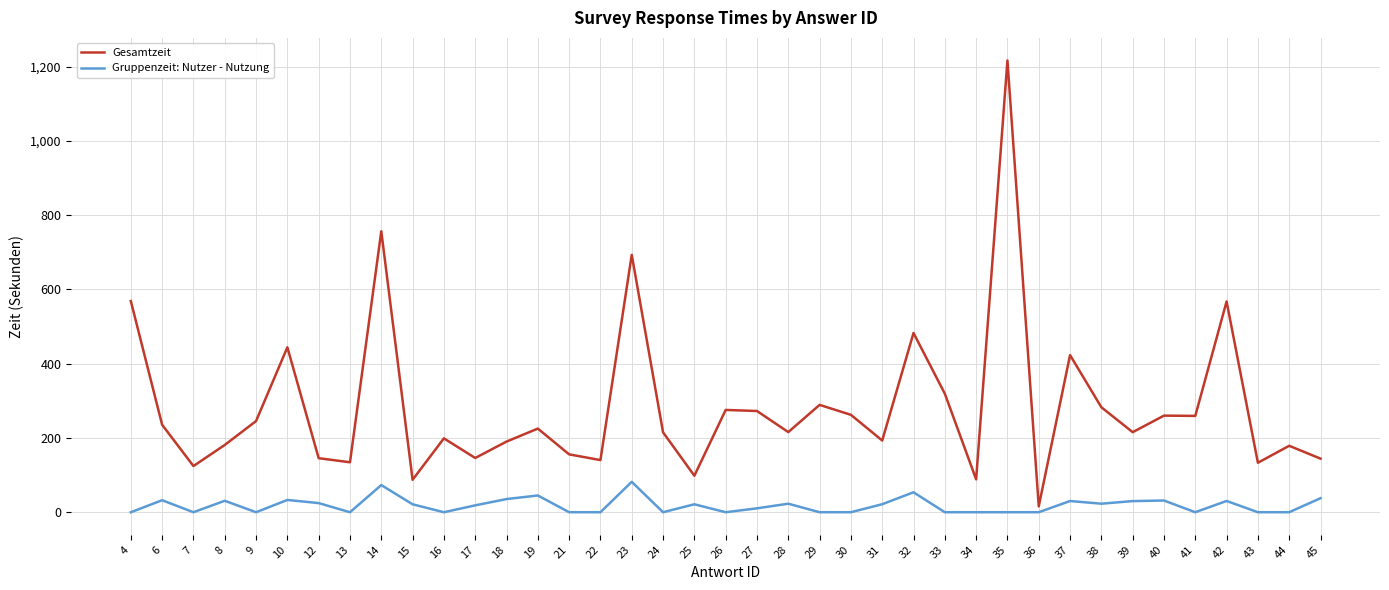

At which label does Gesamtzeit reach its peak?

35